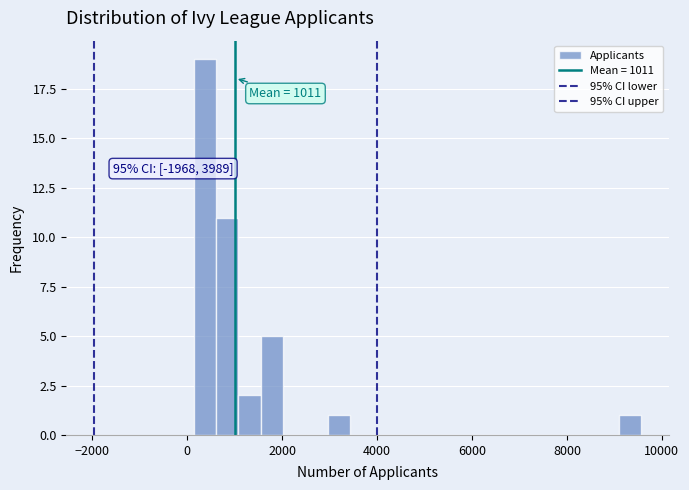

Read against the x-axis, roughly where is the centre of the tallest bar?

400